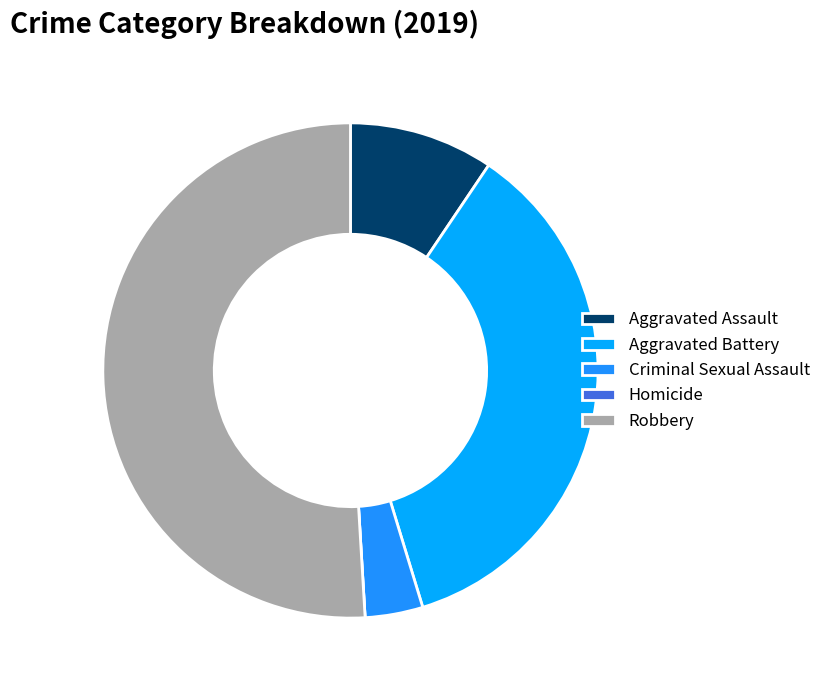

Combined, what portion of the pie is Homicide and Criminal Sexual Assault?

3.8%